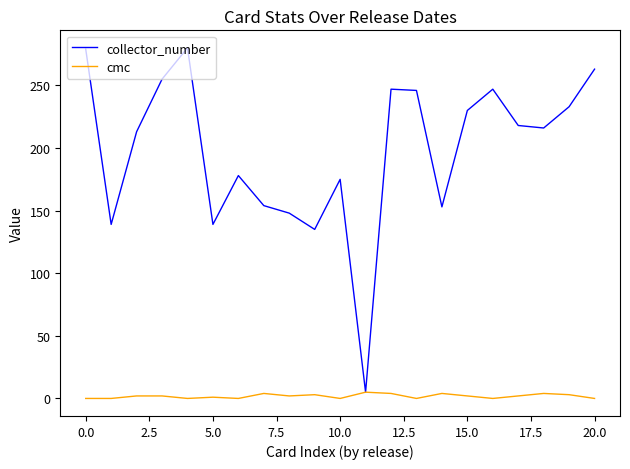

Which series has the largest total across all categories?

collector_number